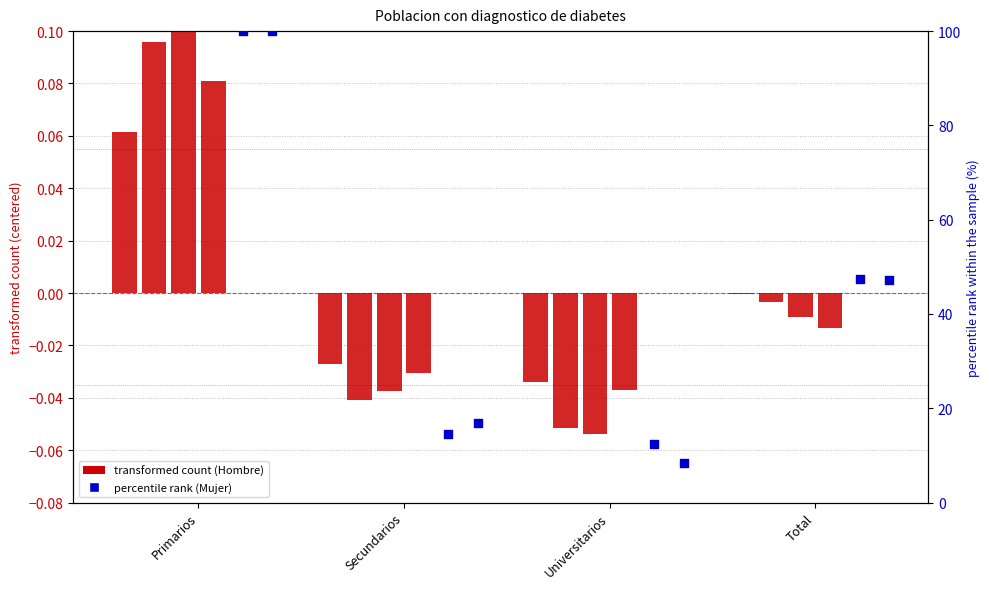

What is the total value across all series at Primarios?

100.1